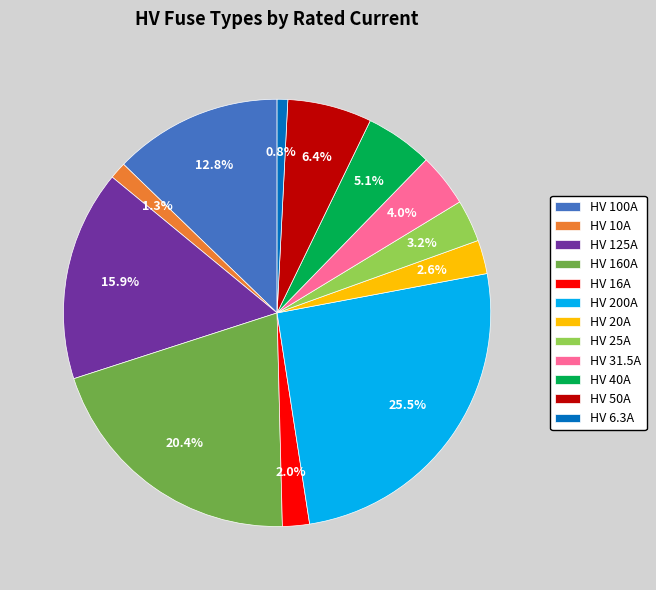

True or false: HV 25A accounts for 3% of the total.

True